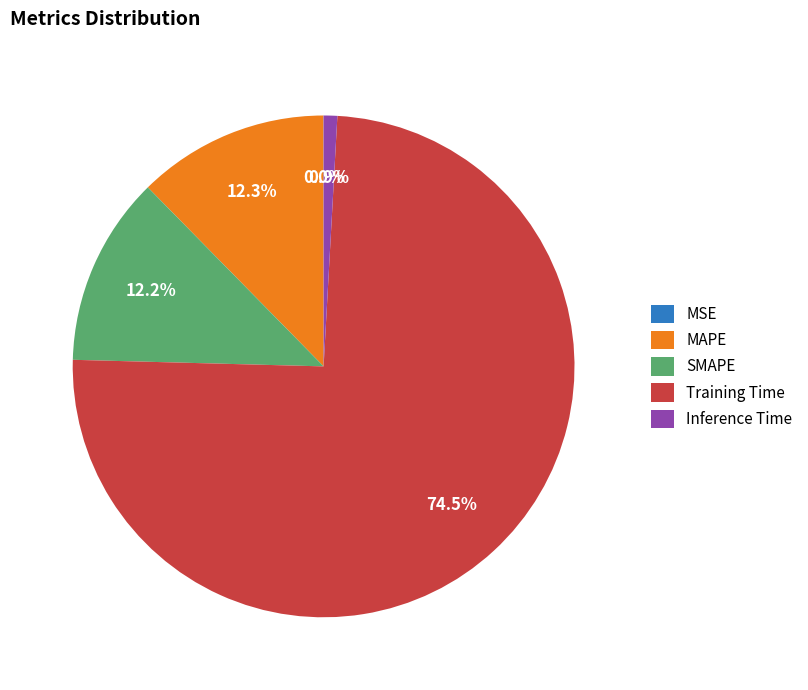

Combined, do Inference Time and SMAPE account for over 50%?

No